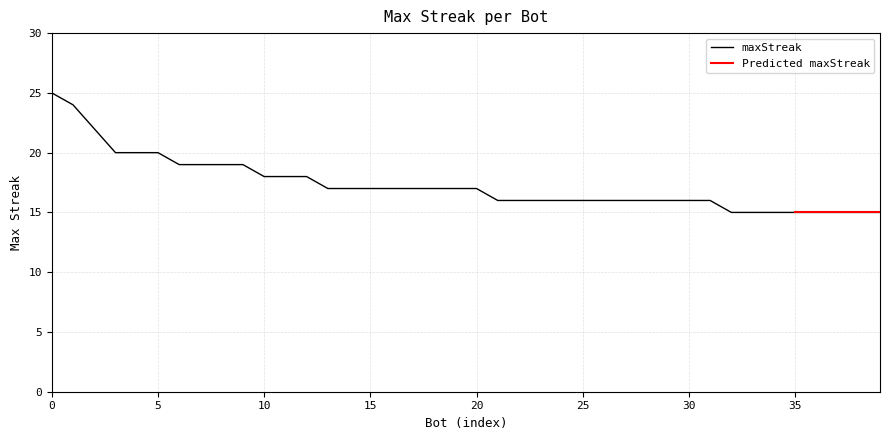

What is the lowest value of the maxStreak series?

15